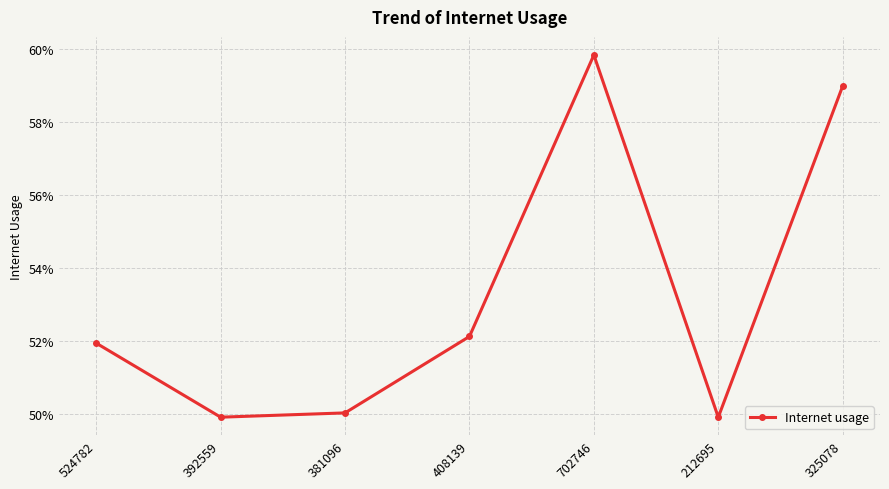

What is the change in value from 392559 to 325078?

+0.1